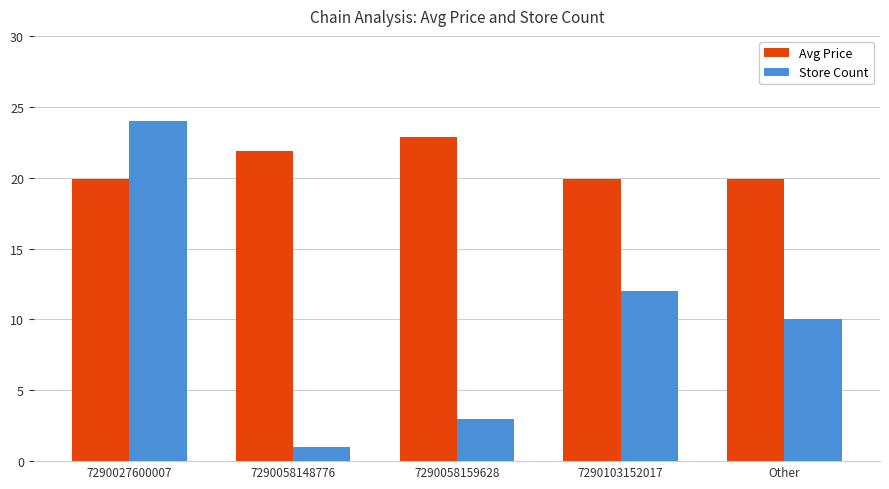

Is it true that Store Count equals 1.0 at 7290058148776?

True